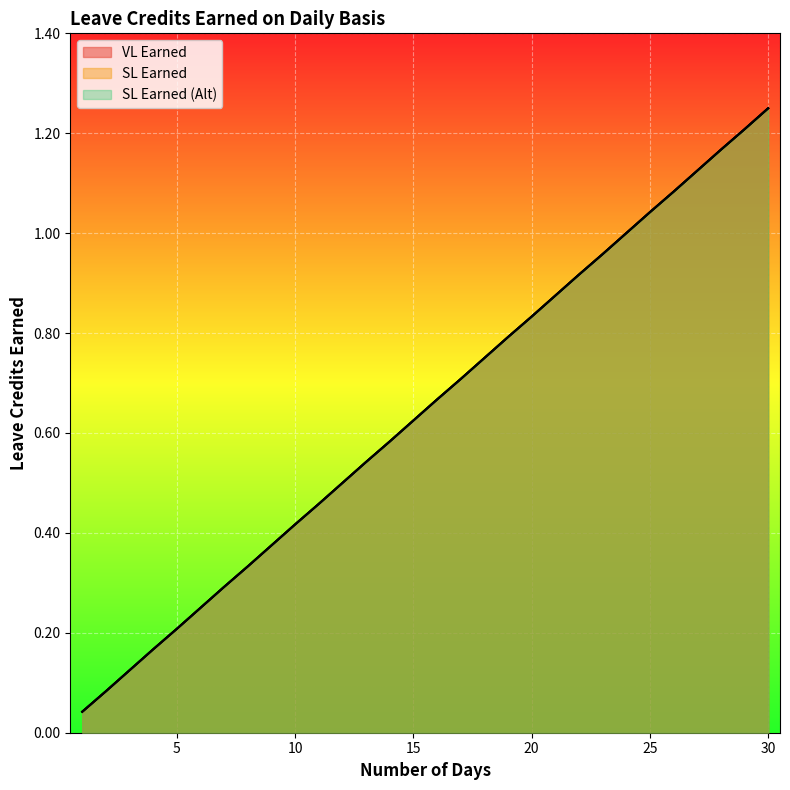

At 2, list the series in order from largest to smallest.

VL Earned, SL Earned, SL Earned (Alt)